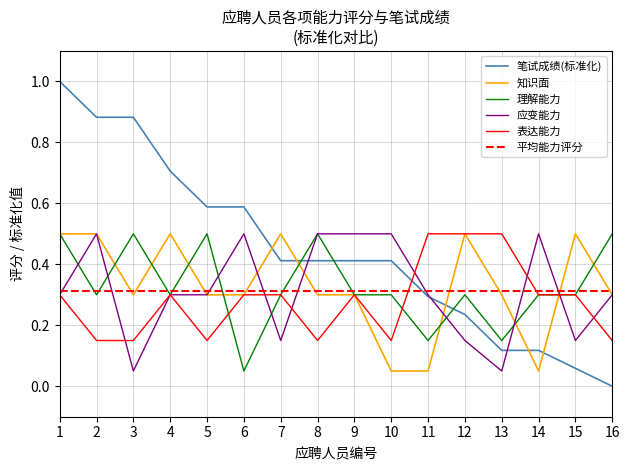

Where do 理解能力 and 表达能力 first cross each other?

5 and 6